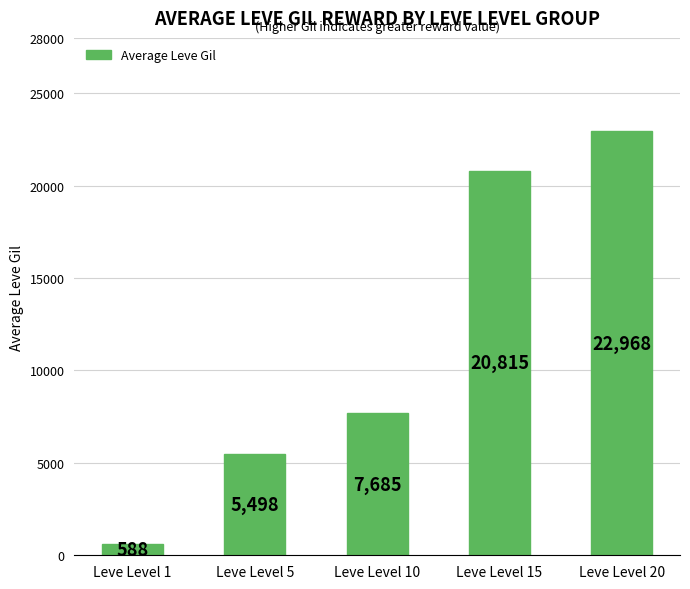

How many values are below 7685?

2